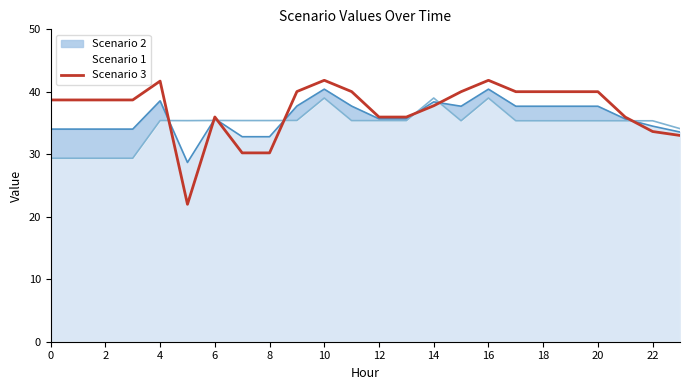

True or false: Scenario 1 and Scenario 3 intersect in this chart.

True